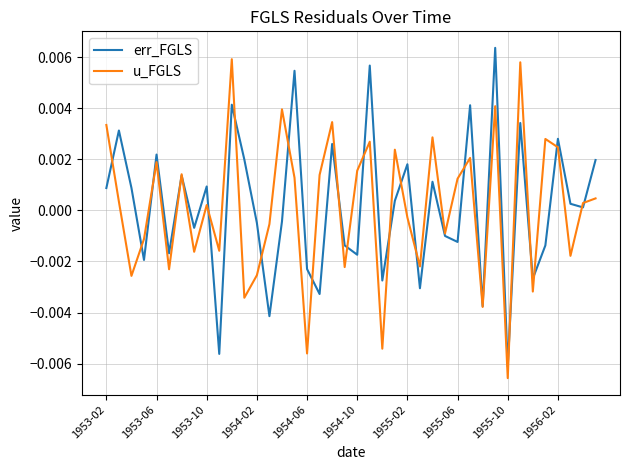

Is this an area chart (filled region under the line)?

No